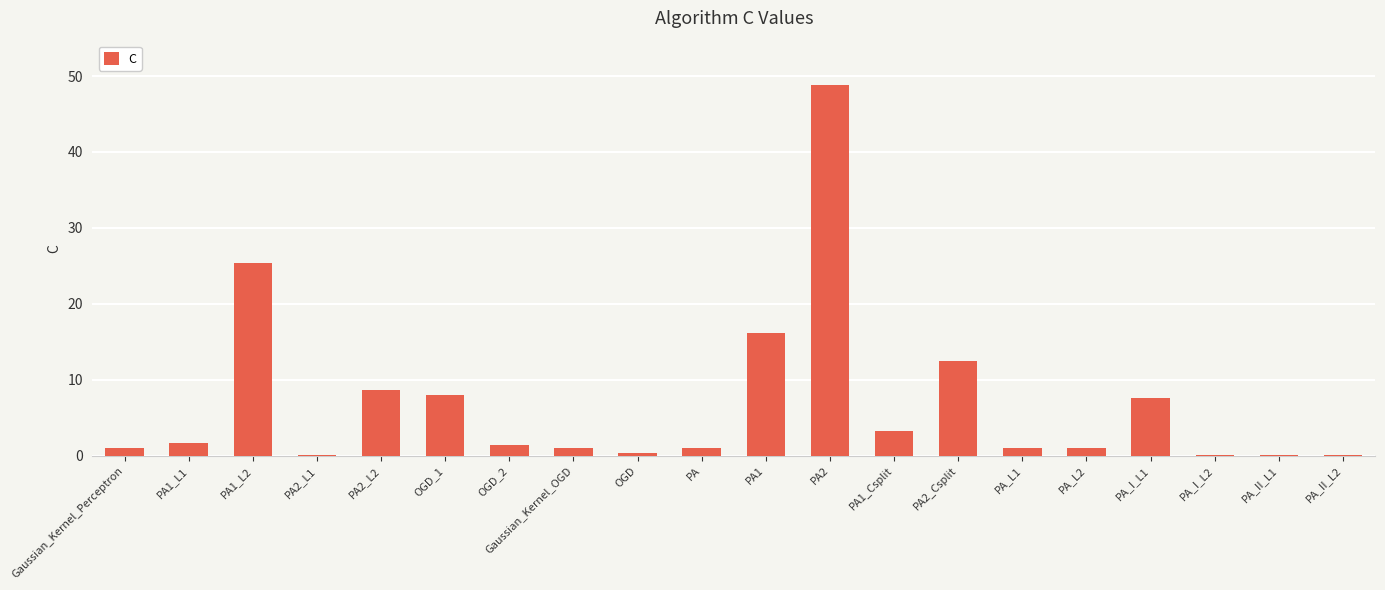

Reading left to right, what are all the values shown in this chart?

Gaussian_Kernel_Perceptron=1.0	PA1_L1=1.7	PA1_L2=25.3	PA2_L1=0.1	PA2_L2=8.7	OGD_1=8.0	OGD_2=1.4	Gaussian_Kernel_OGD=1.0	OGD=0.3	PA=1.0	PA1=16.2	PA2=48.8	PA1_Csplit=3.2	PA2_Csplit=12.5	PA_L1=1.0	PA_L2=1.0	PA_I_L1=7.6	PA_I_L2=0.1	PA_II_L1=0.1	PA_II_L2=0.1